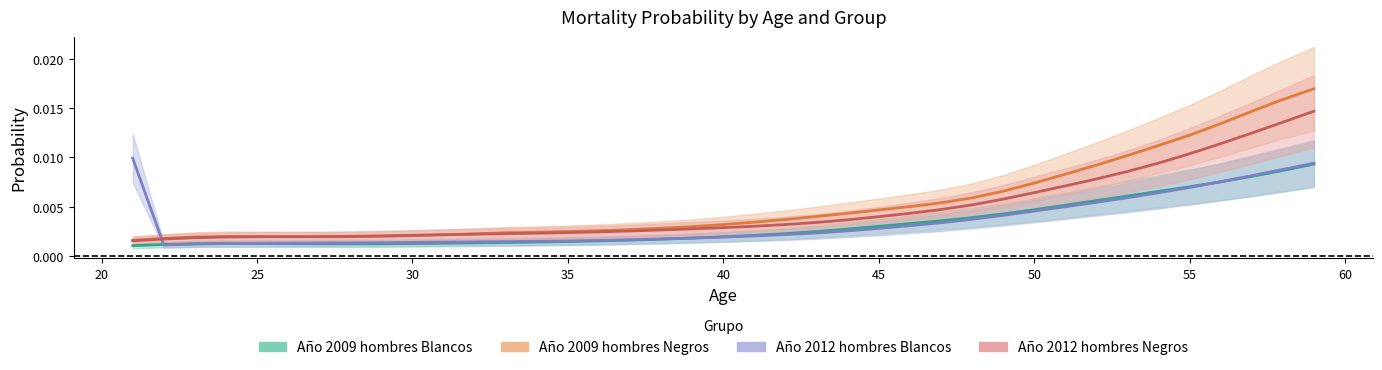

What are all the series names shown in the legend?

Año 2009 hombres Blancos, Año 2009 hombres Negros, Año 2012 hombres Blancos, Año 2012 hombres Negros